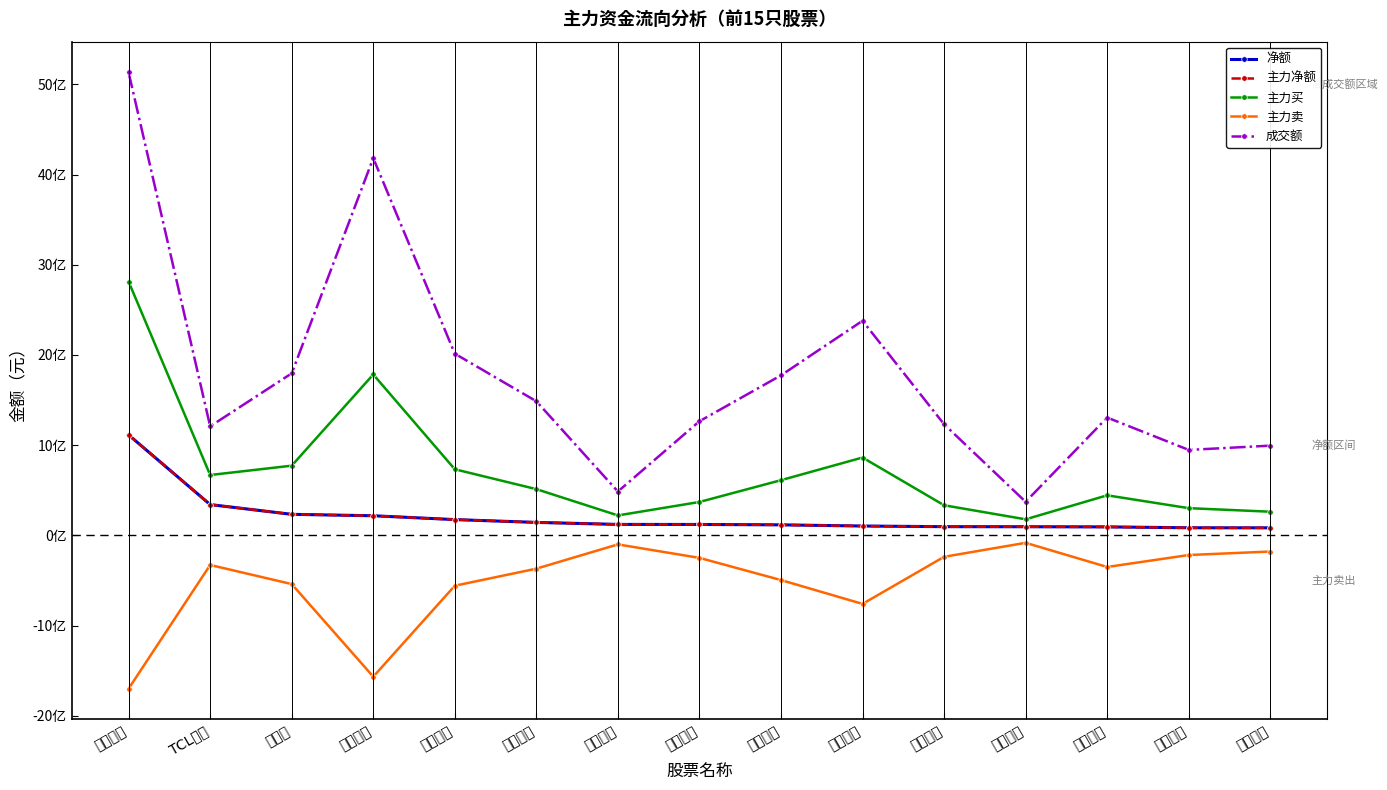

What is the difference between the maximum and minimum values in the 主力卖 series?

1616154424